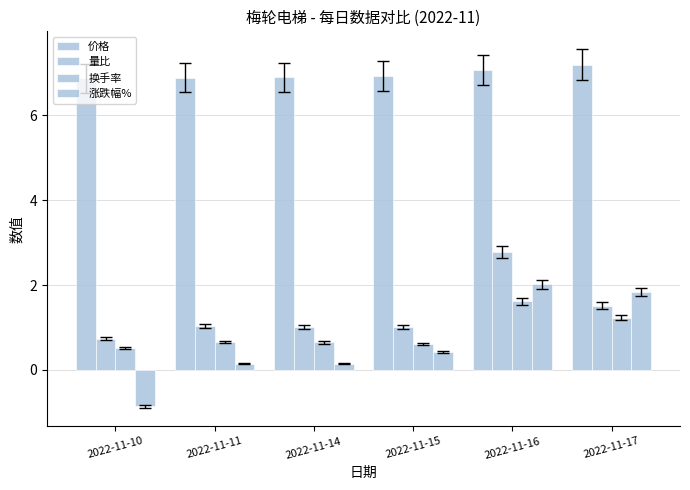

What is the difference between the maximum and minimum values in the 量比 series?

2.0